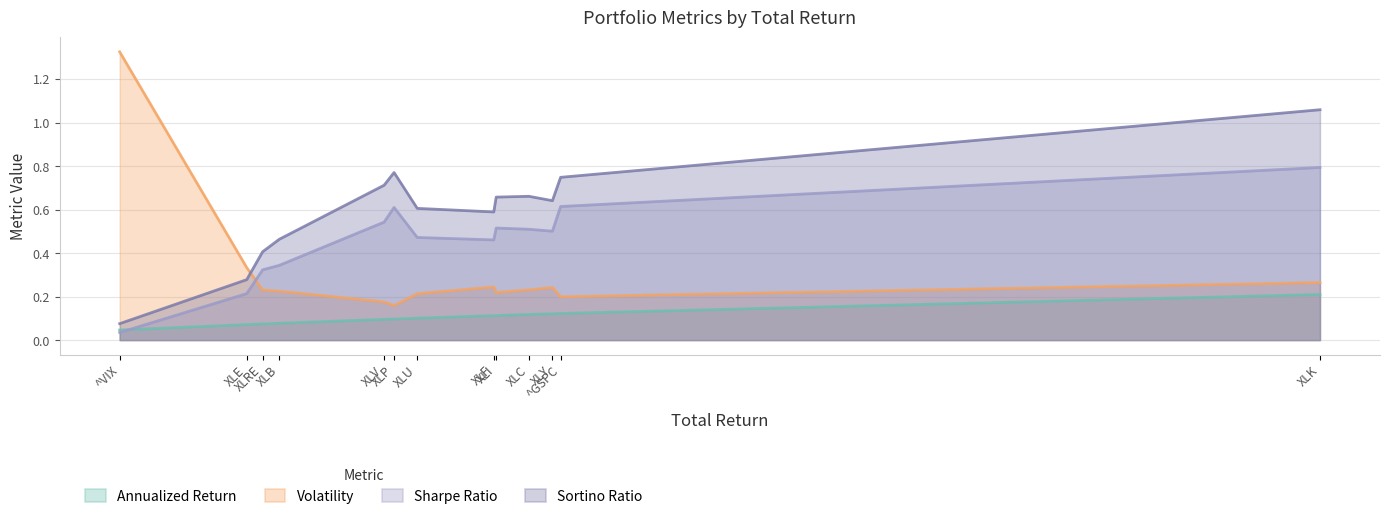

At which label is Sharpe Ratio closest to 0?

^VIX